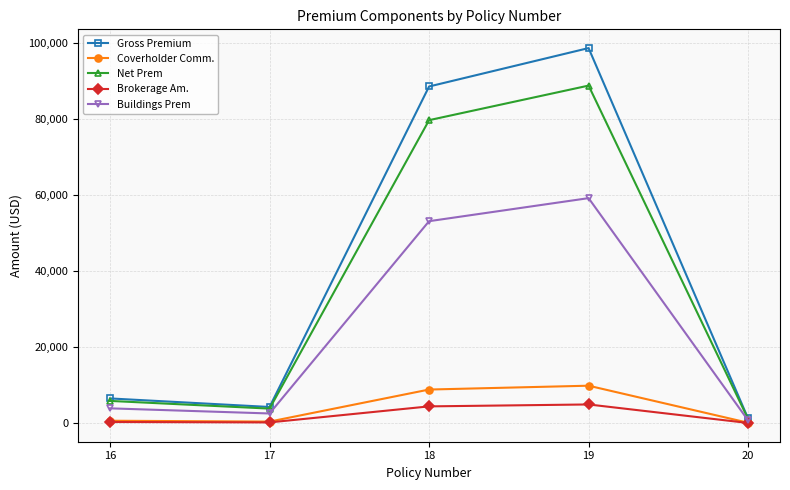

True or false: Gross Premium has a value of 1846.1 at 16.

False